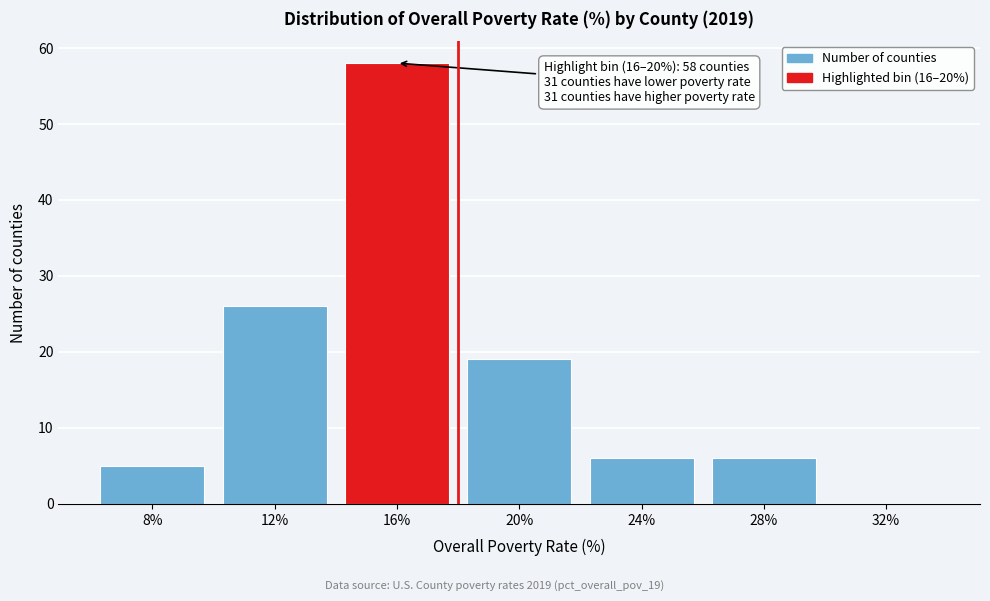

Reading left to right, list all the values displayed in this chart.

8%=5	12%=26	16%=58	20%=19	24%=6	28%=6	32%=0